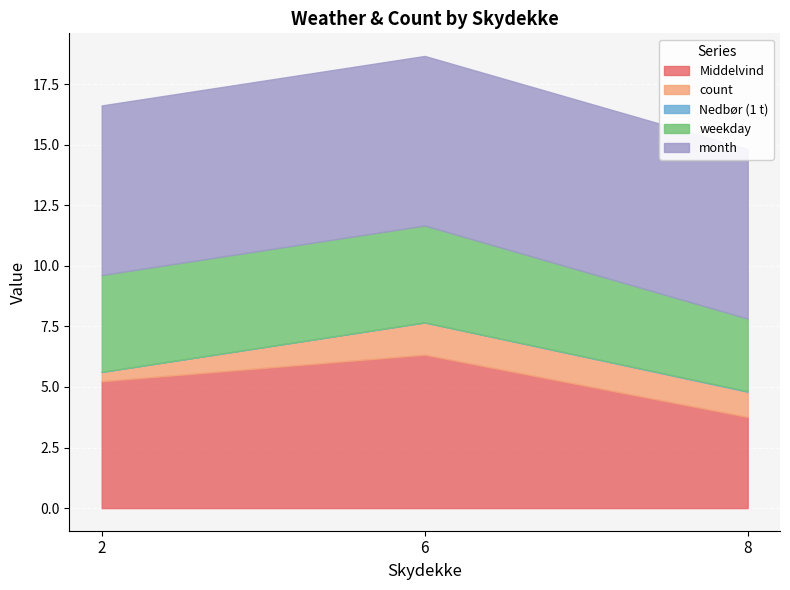

What is the value of the month point at the 8th from the left?

7.0